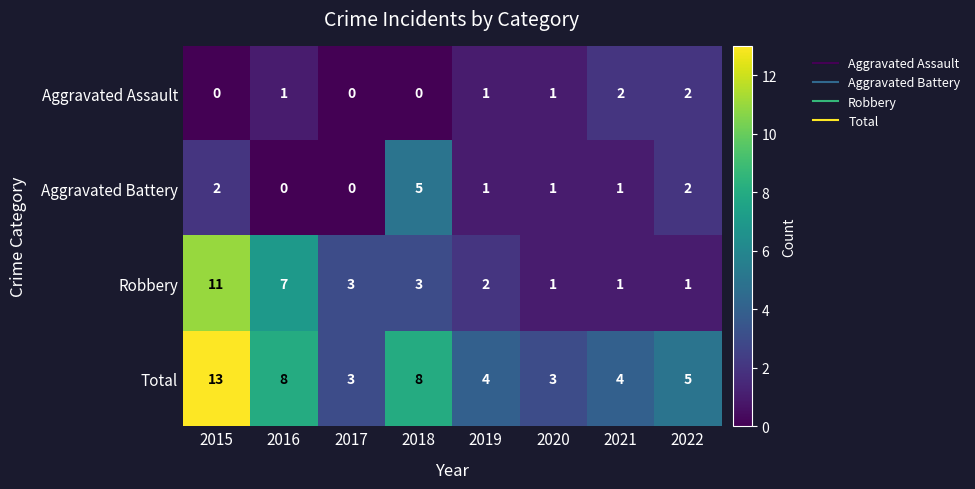

Count the number of data series in this chart.

4